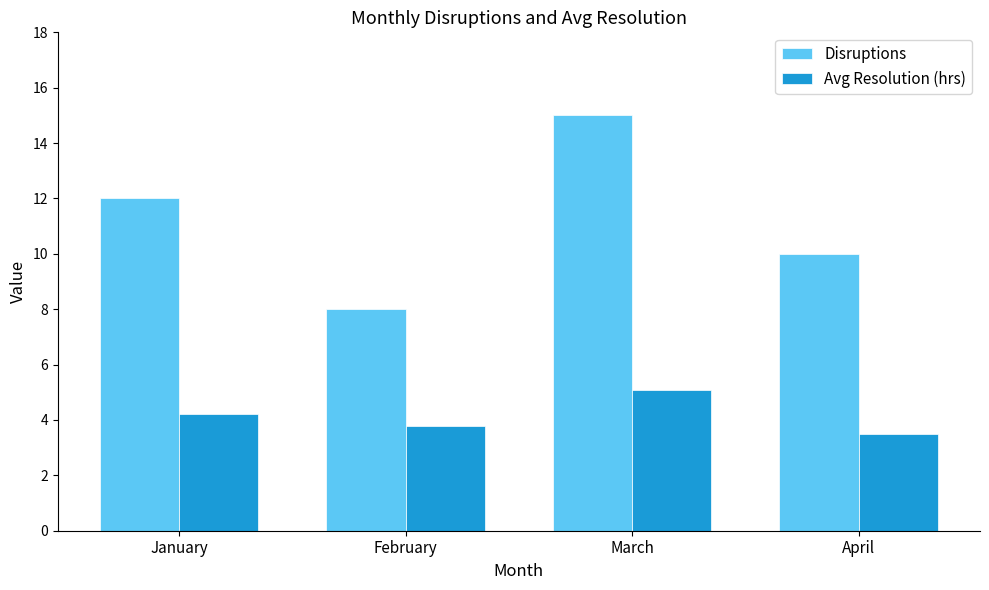

What is the greatest value displayed?

15.0